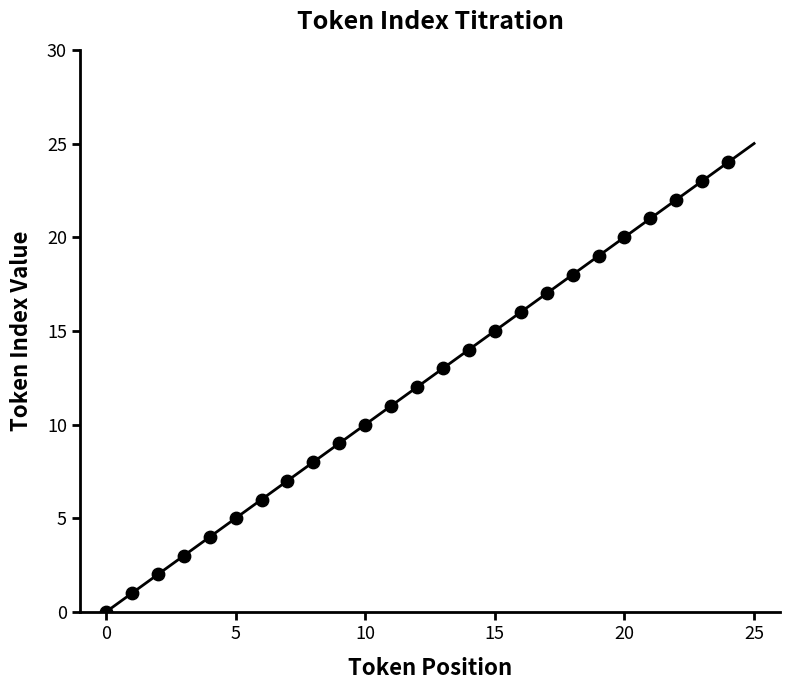

What is the range of Y values (max minus min)?

24